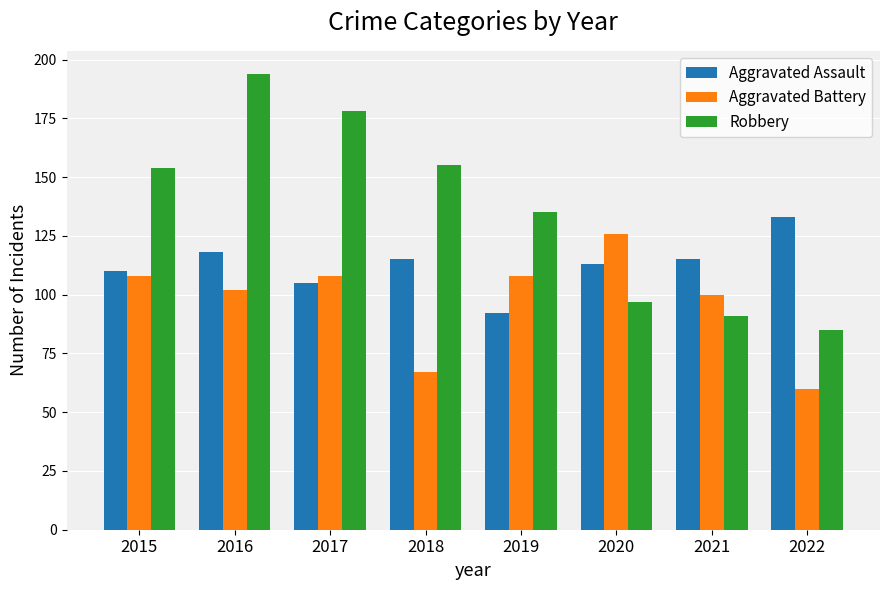

Read the Aggravated Battery value at 2016, to the nearest 10.

100